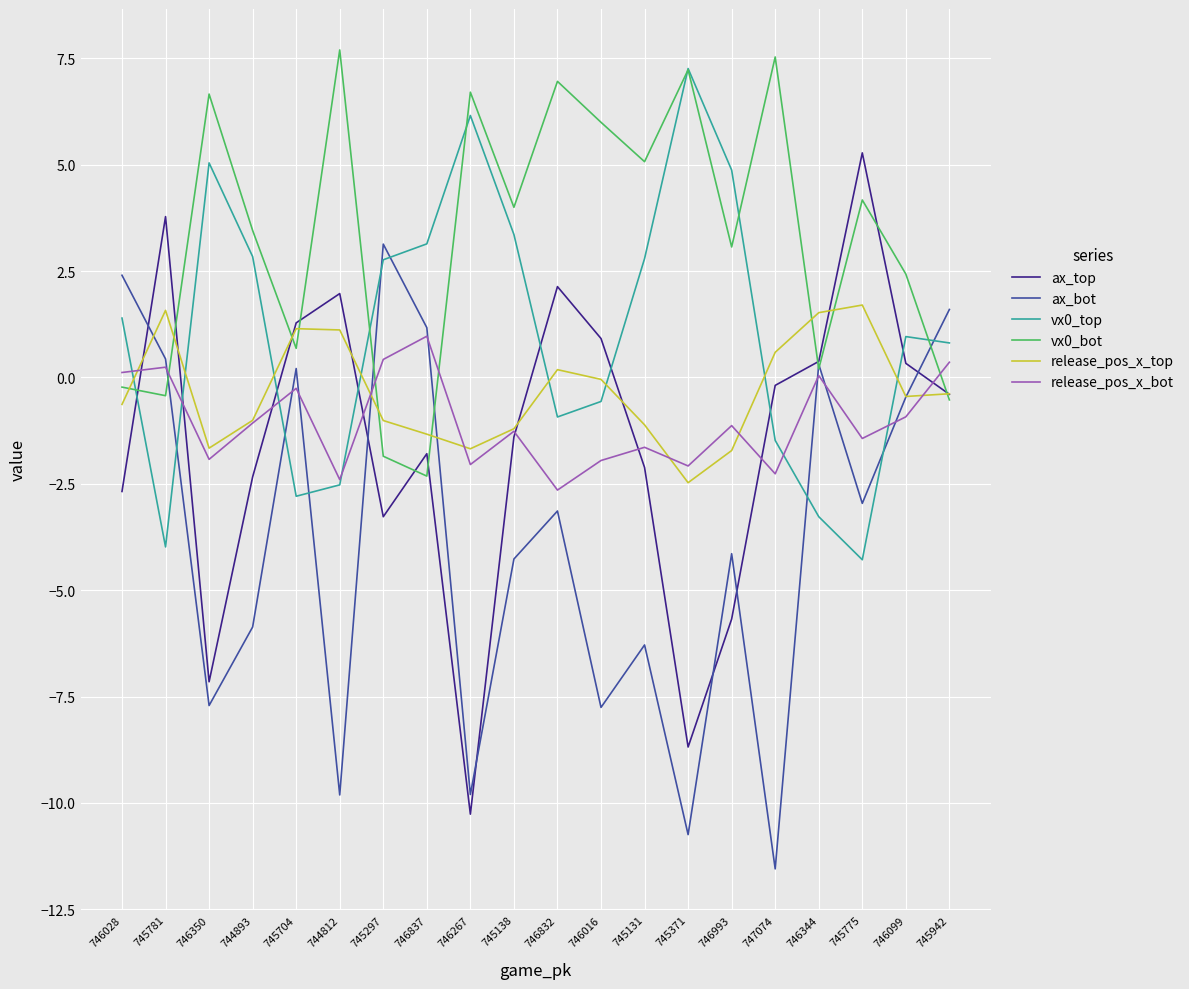

Is the value of release_pos_x_bot at 745942 greater than the value of vx0_bot at 746837?

Yes